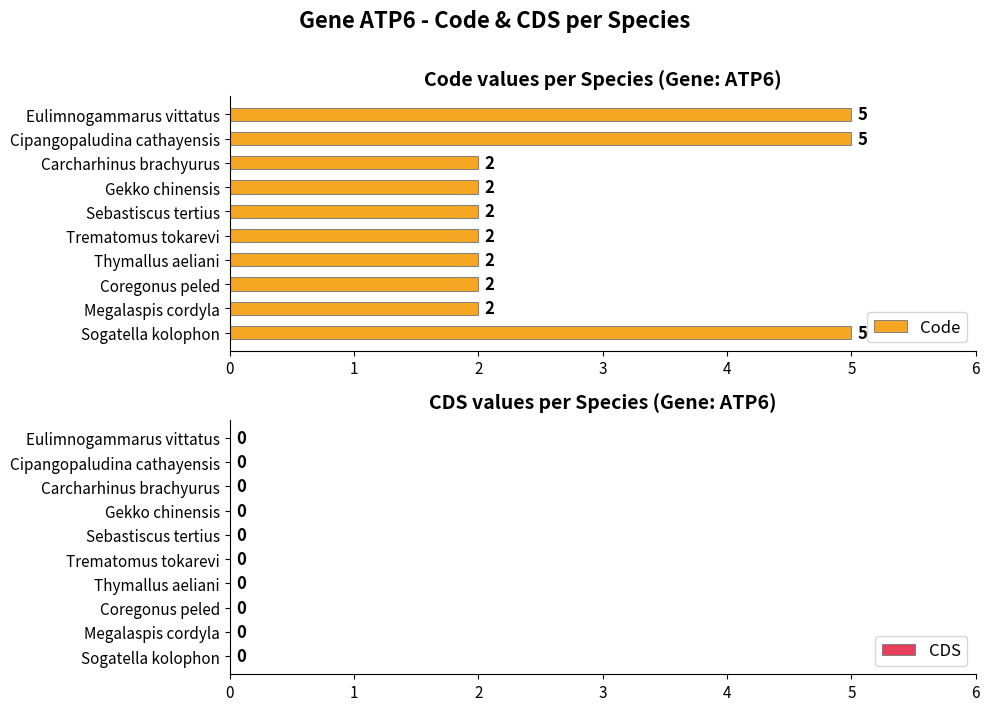

What is the value of the 3rd bar from the top?

2